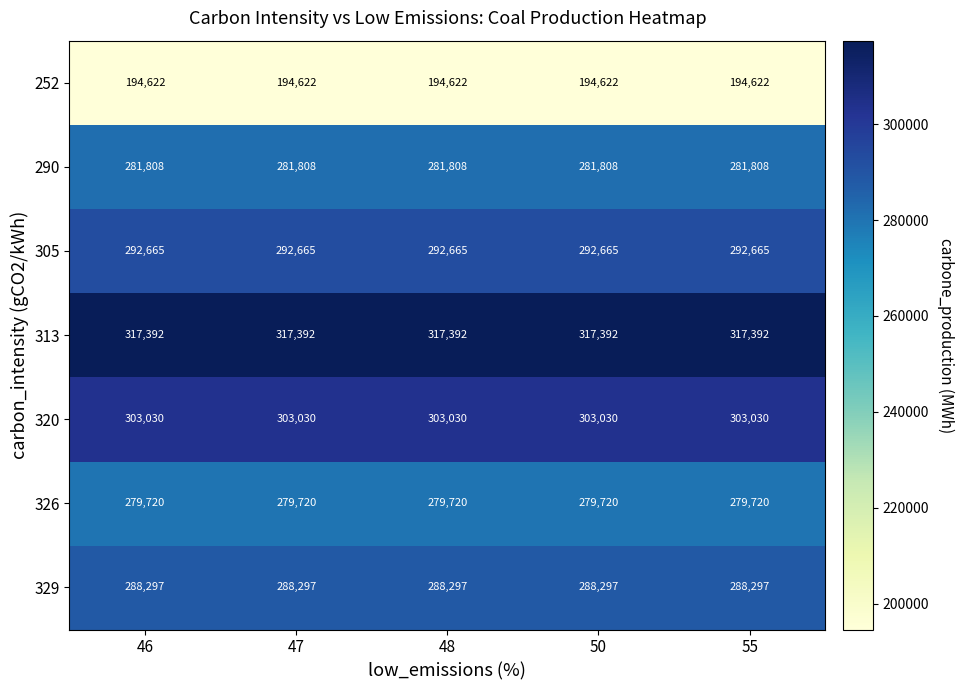

What is the spread (max minus min) of values at 46?

122770